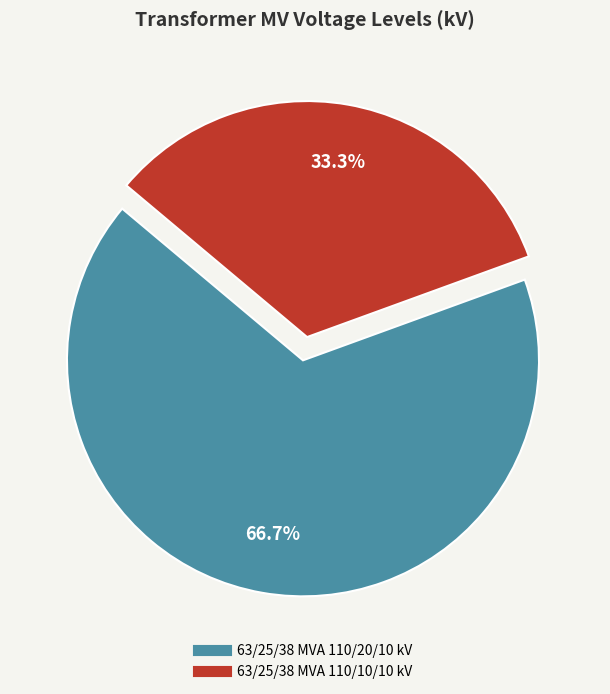

To the nearest percent, what portion does 63/25/38 MVA 110/10/10 kV represent?

33%